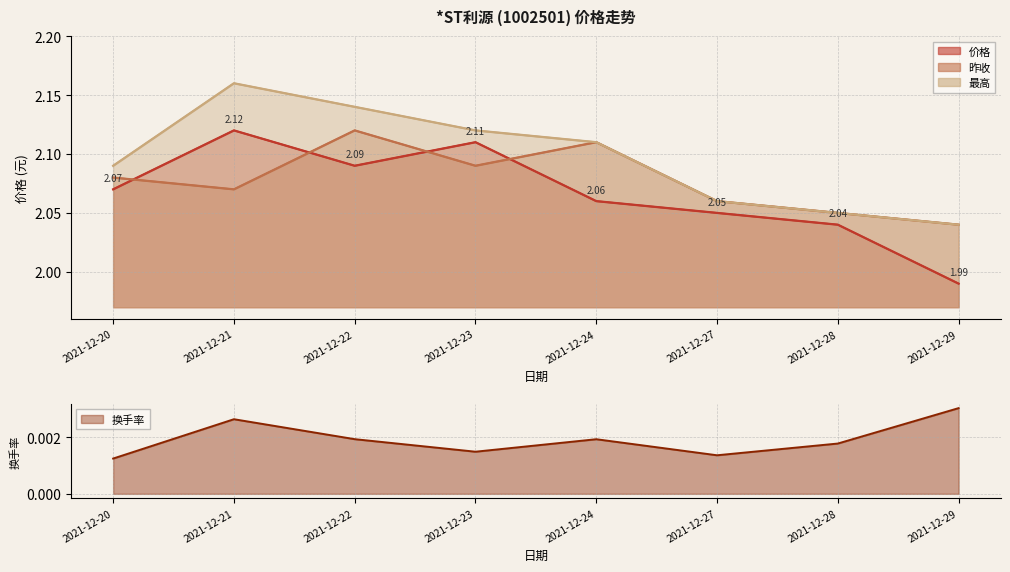

What is the difference between the 最高 values at 2021-12-24 and 2021-12-28?

0.1